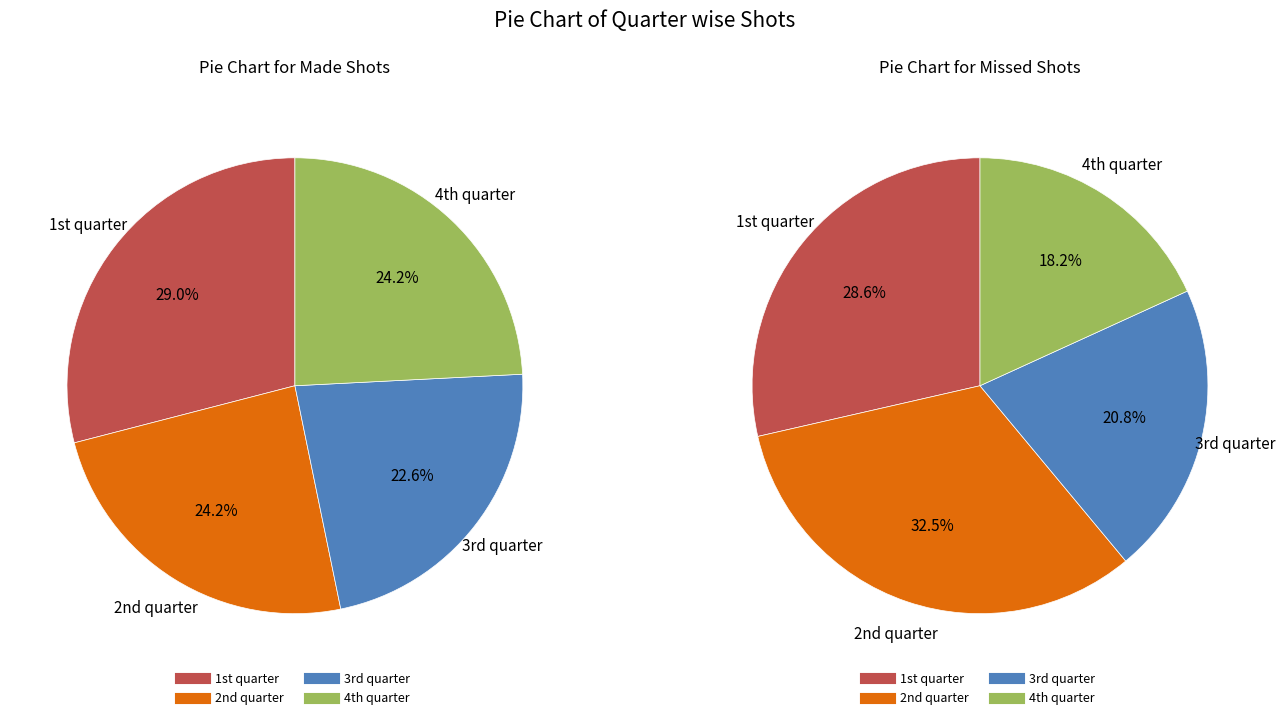

Rank the series by their maximum value, from lowest to highest.

Made, Missed